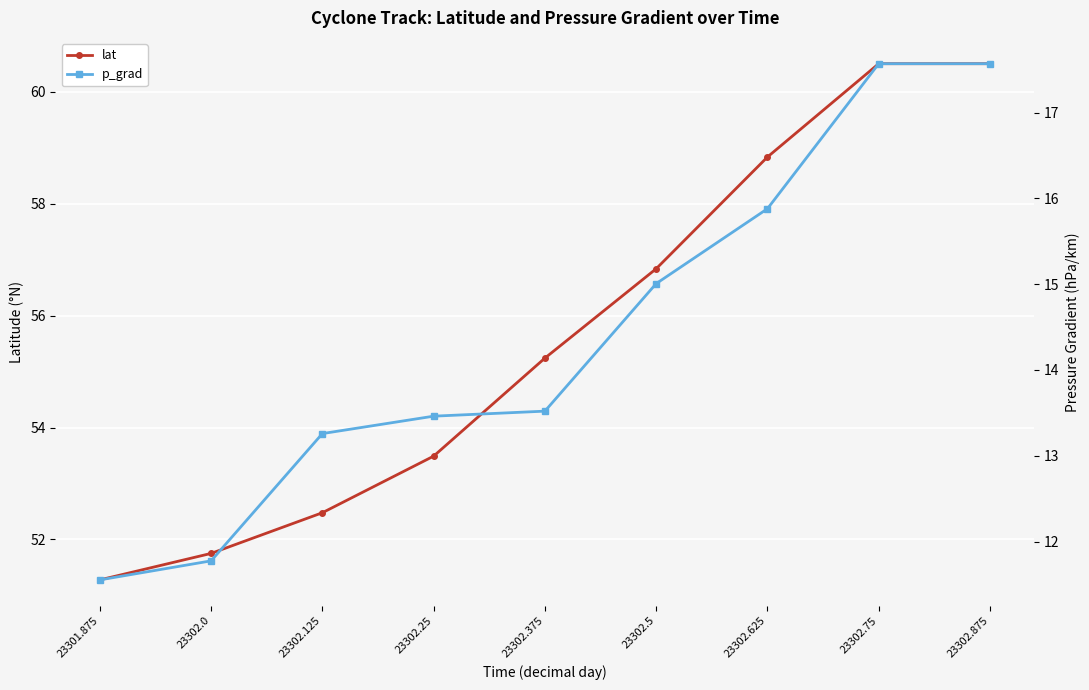

True or false: p_grad has a value of 23.0 at 23302.125.

False